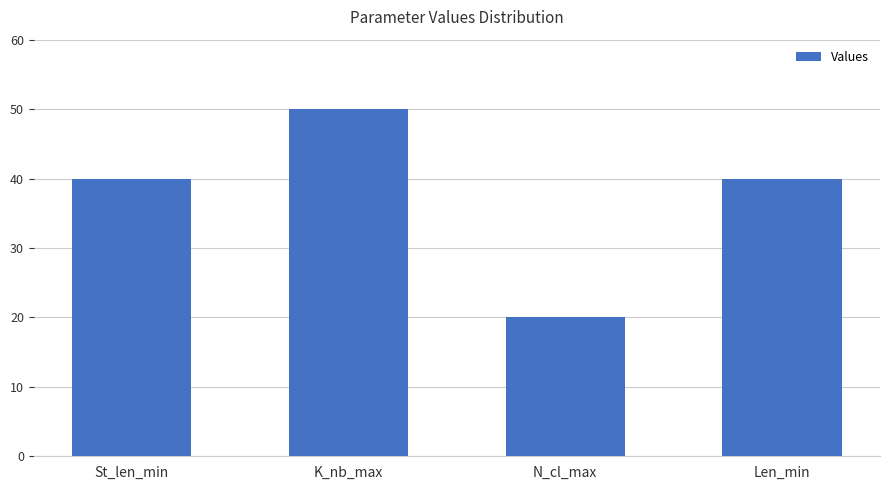

What is the value of the 1st bar from the left?

40